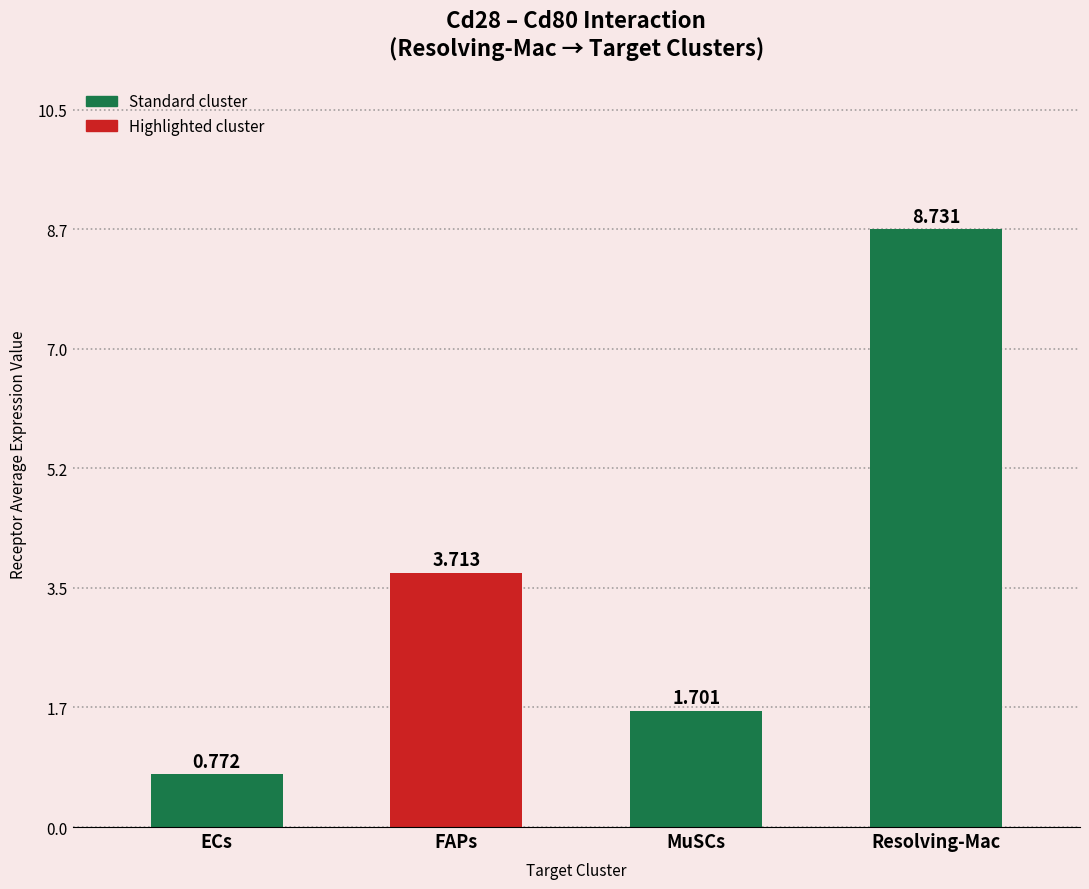

How many data points does each series have?

4